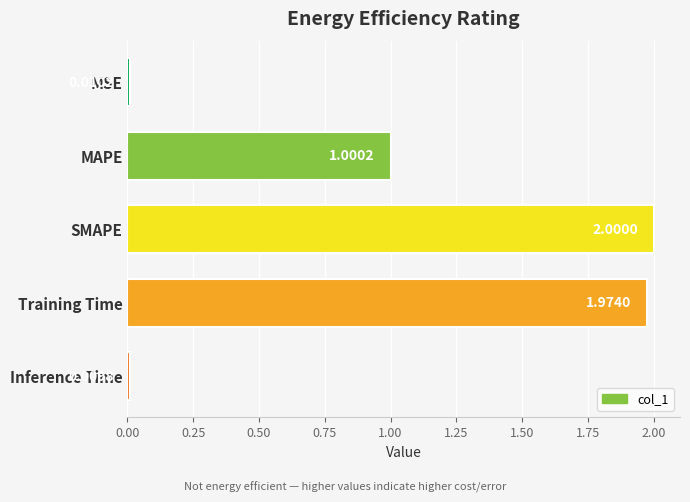

What is the change in value from MAPE to Inference Time?

-1.0